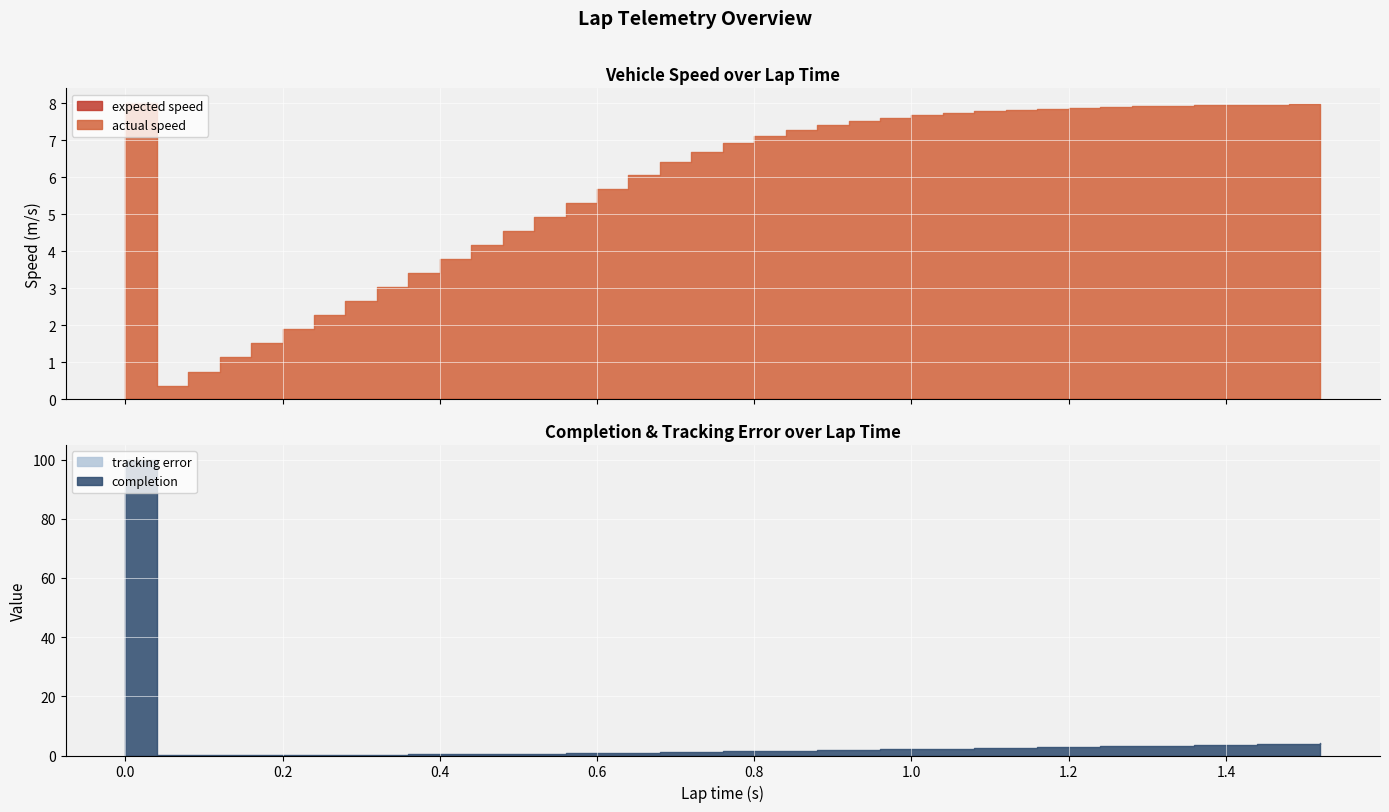

Is it true that actual speed equals 1.1 at 0.12?

True